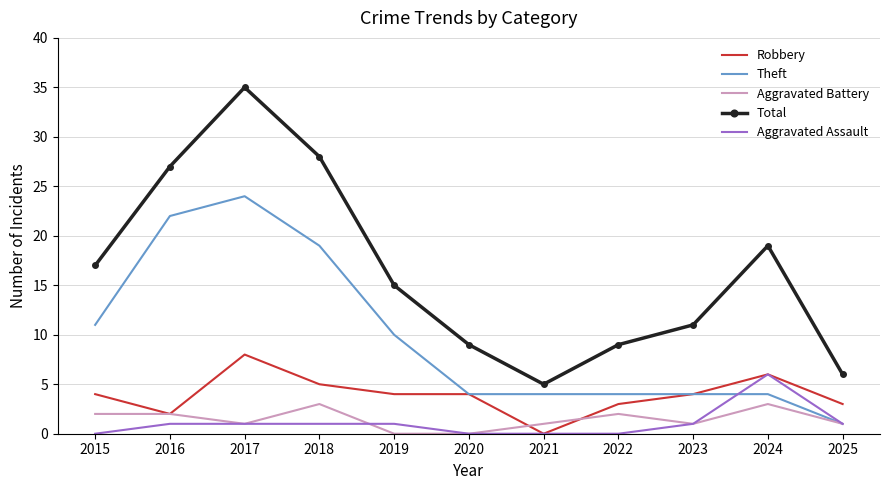

The value of Aggravated Battery at 2024 is 1. True or false?

False